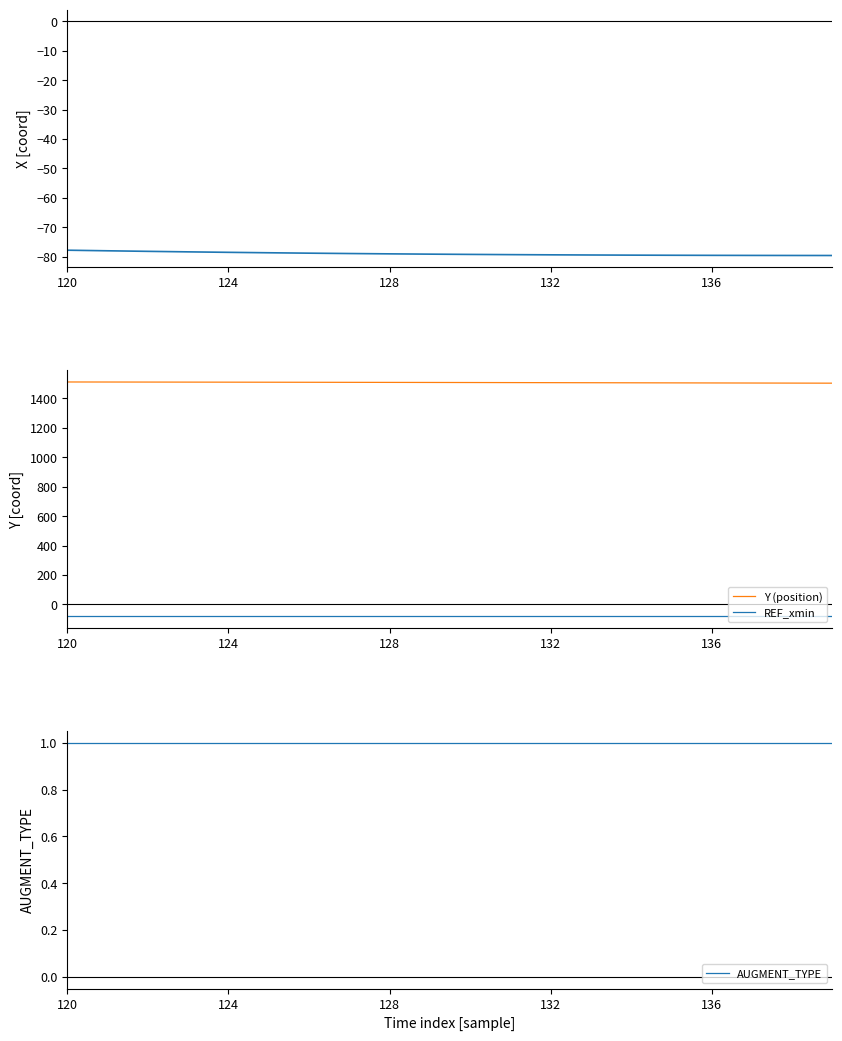

List the series in order of their peak value, lowest first.

REF_xmin, X, AUGMENT_TYPE, Y (position)